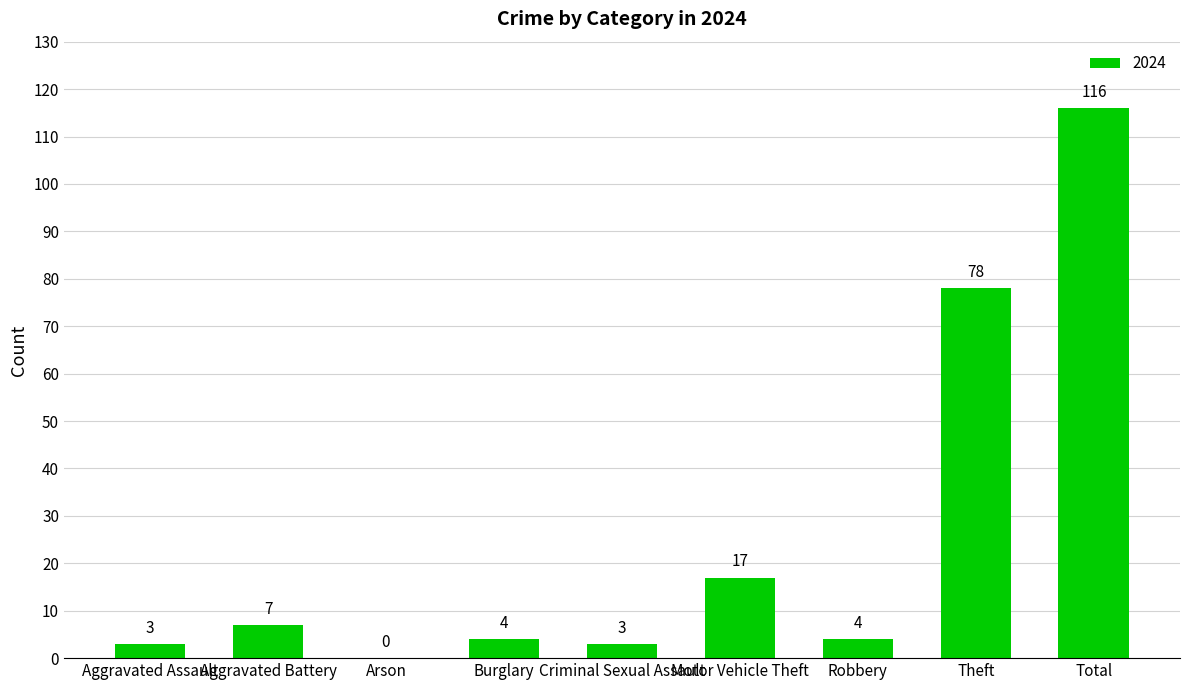

What is the maximum value shown in the chart?

116